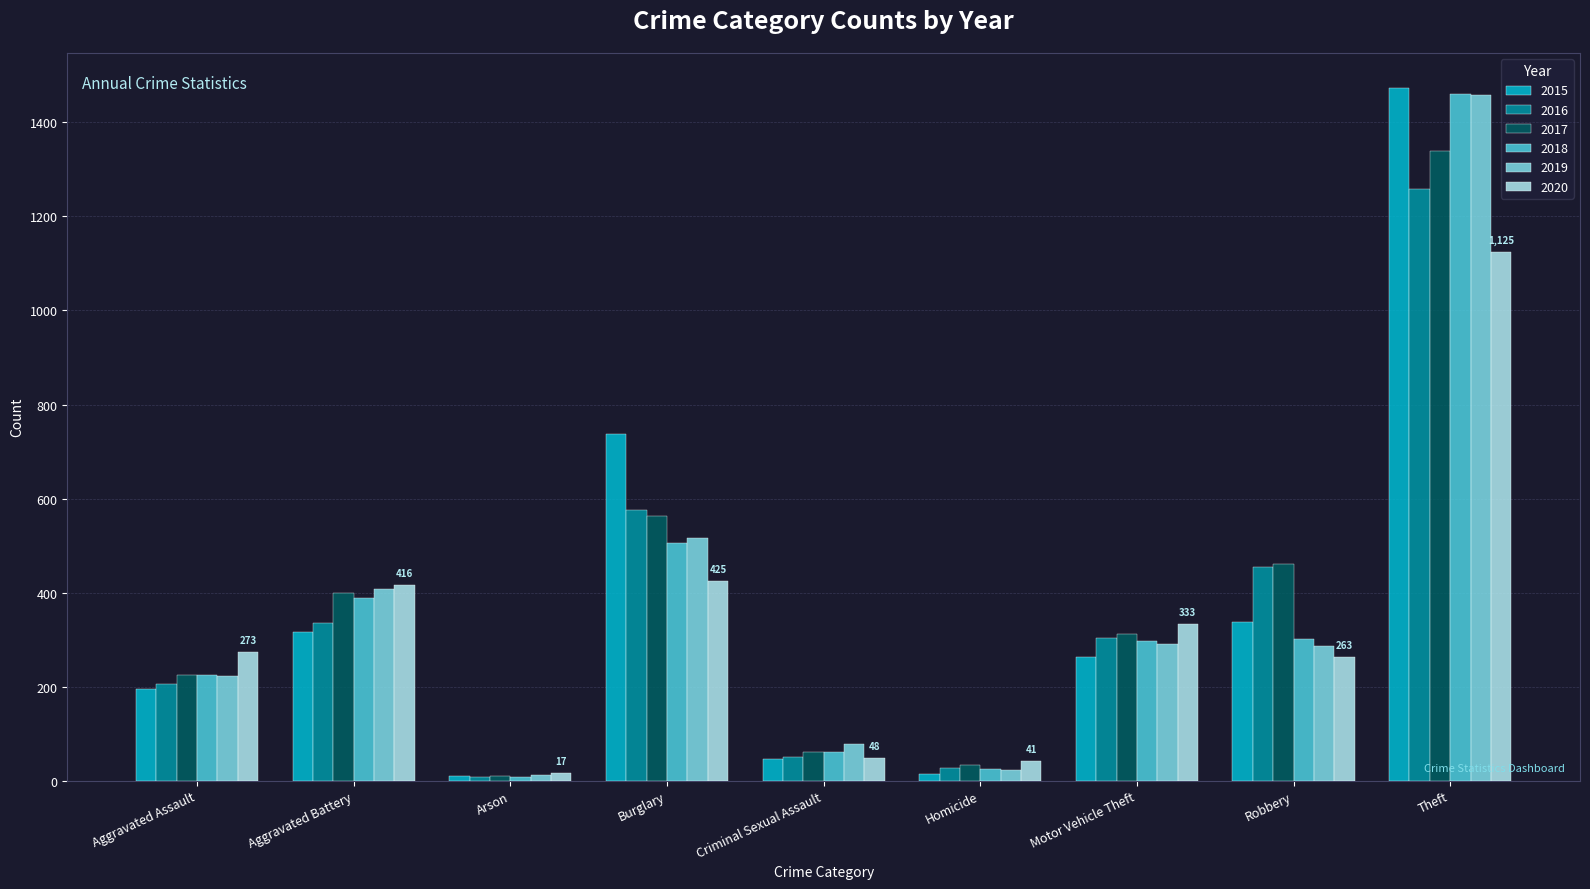

What are all the series names shown in the legend?

2015, 2016, 2017, 2018, 2019, 2020